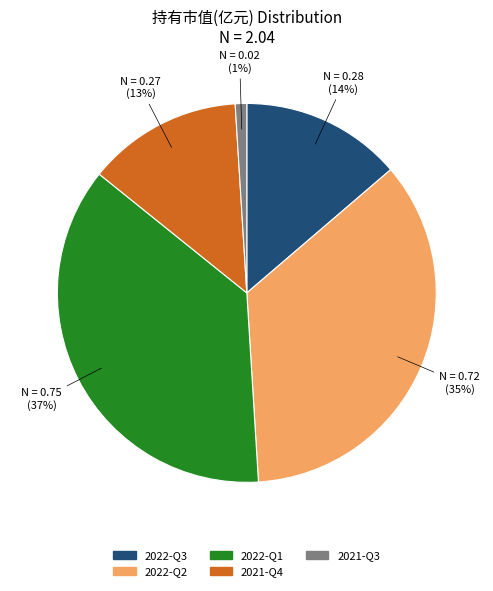

To the nearest percent, what portion does 2021-Q3 represent?

1%